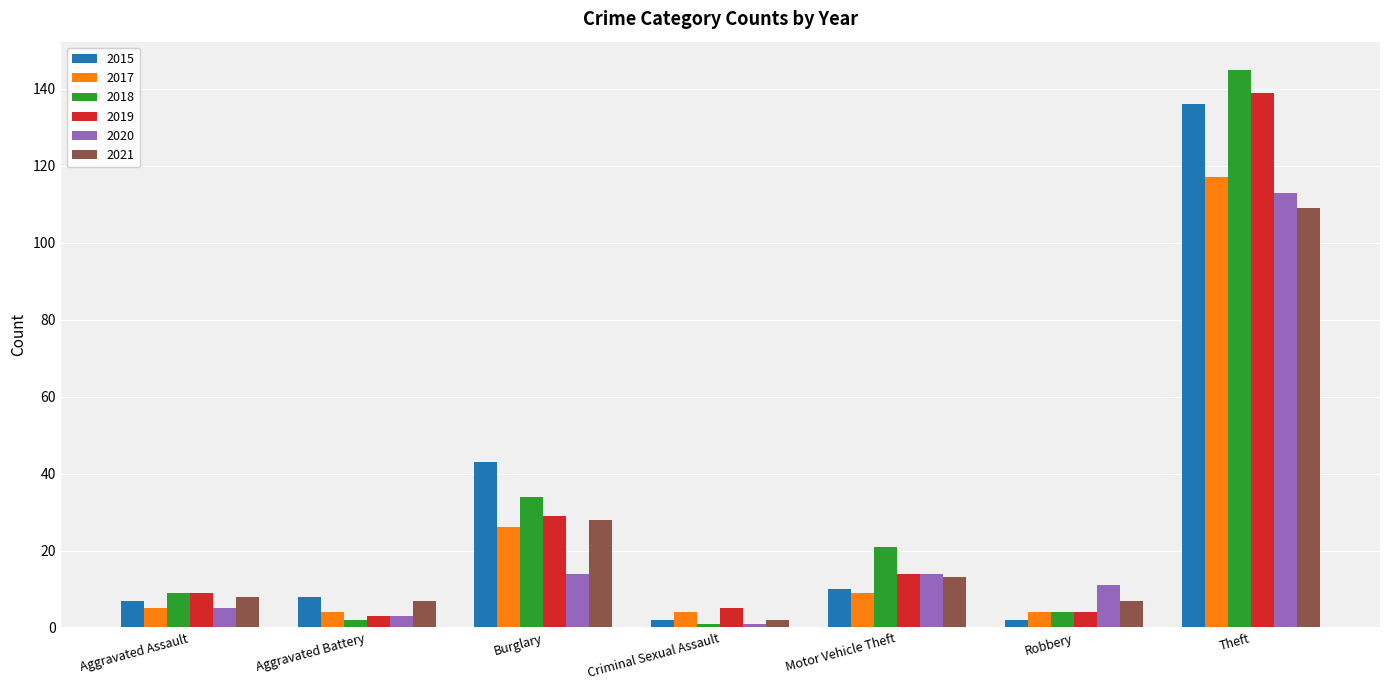

Which series changed the most between Burglary and Theft?

2018